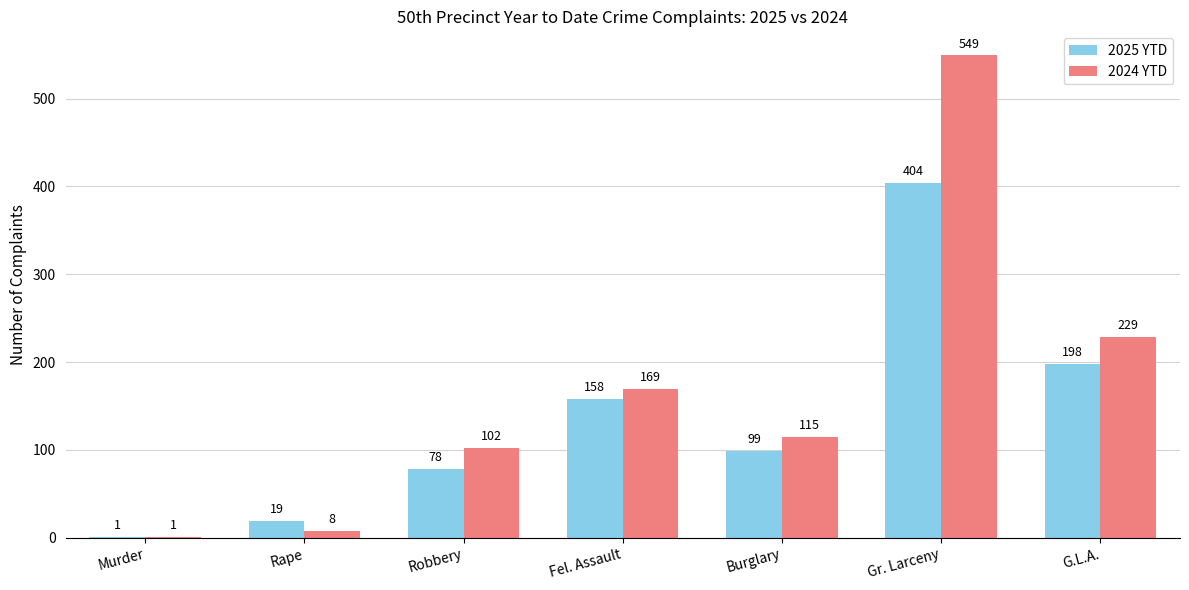

Where does the 2025 YTD series first go above 99?

Fel. Assault